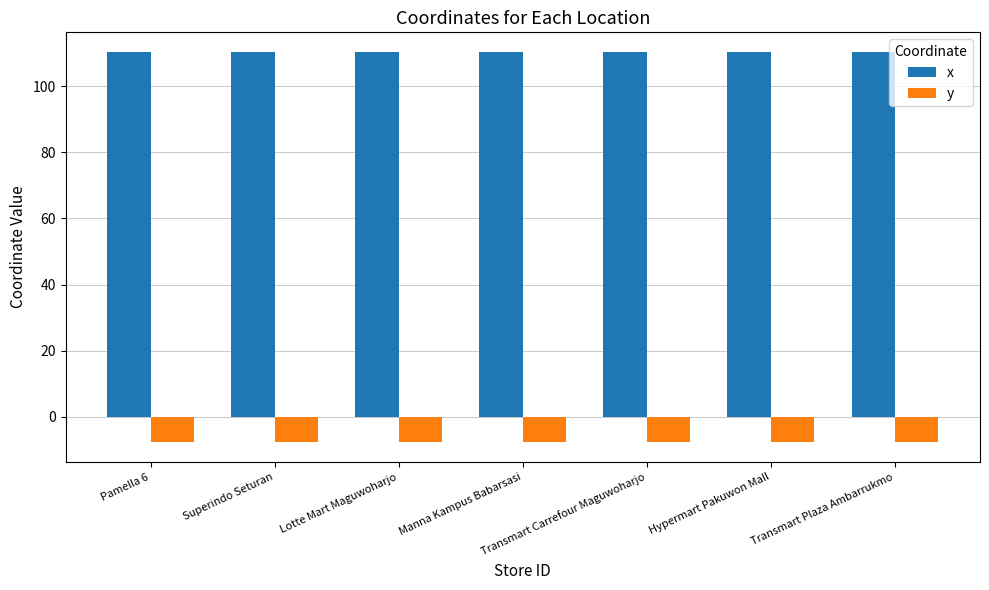

At Transmart Carrefour Maguwoharjo, list the series in order from largest to smallest.

x, y